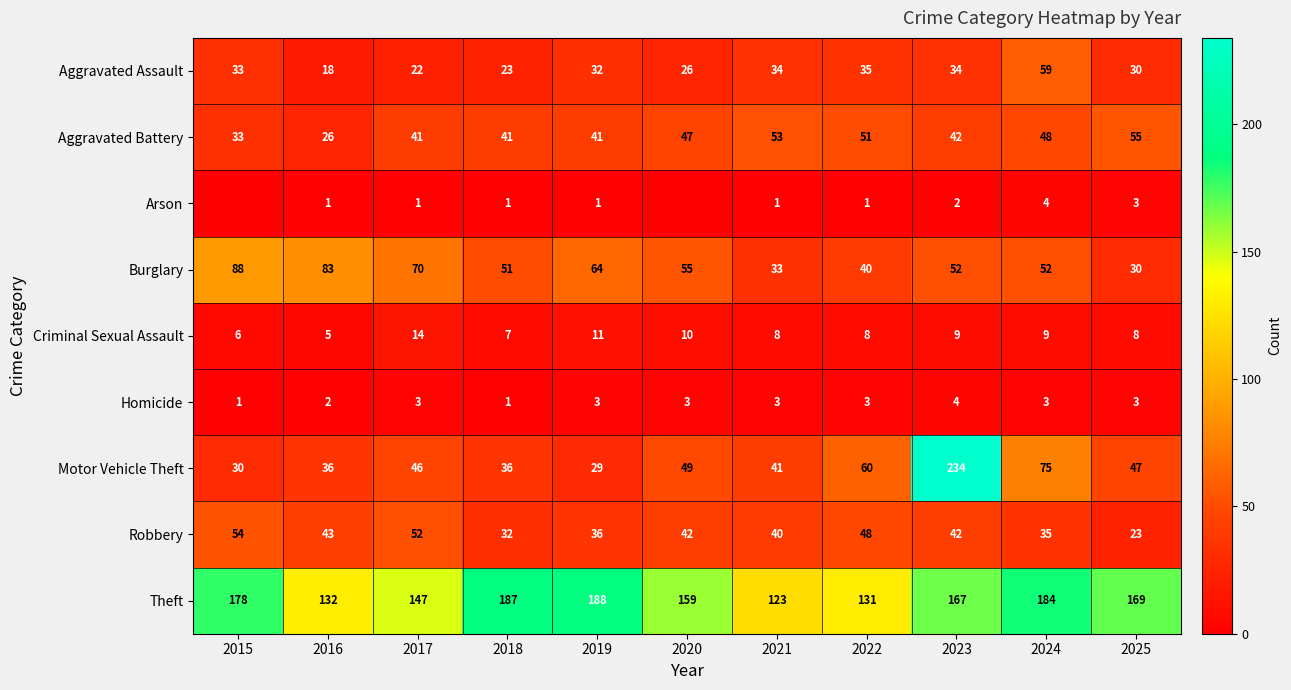

At which label is Motor Vehicle Theft closest to 131?

2024